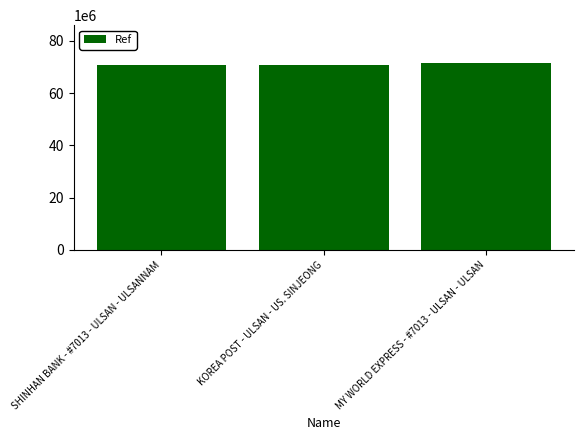

Count the number of categories in the chart.

3